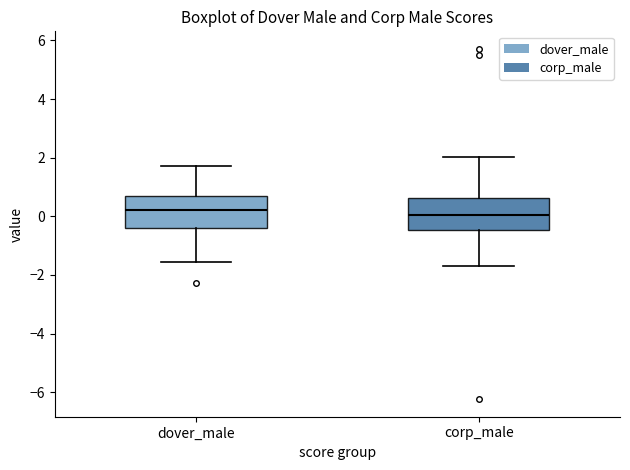

Where is the upper edge of the box for dover_male on the y-axis? The values are not printed on the chart, so give them approximately, as read against the axis.

0.6